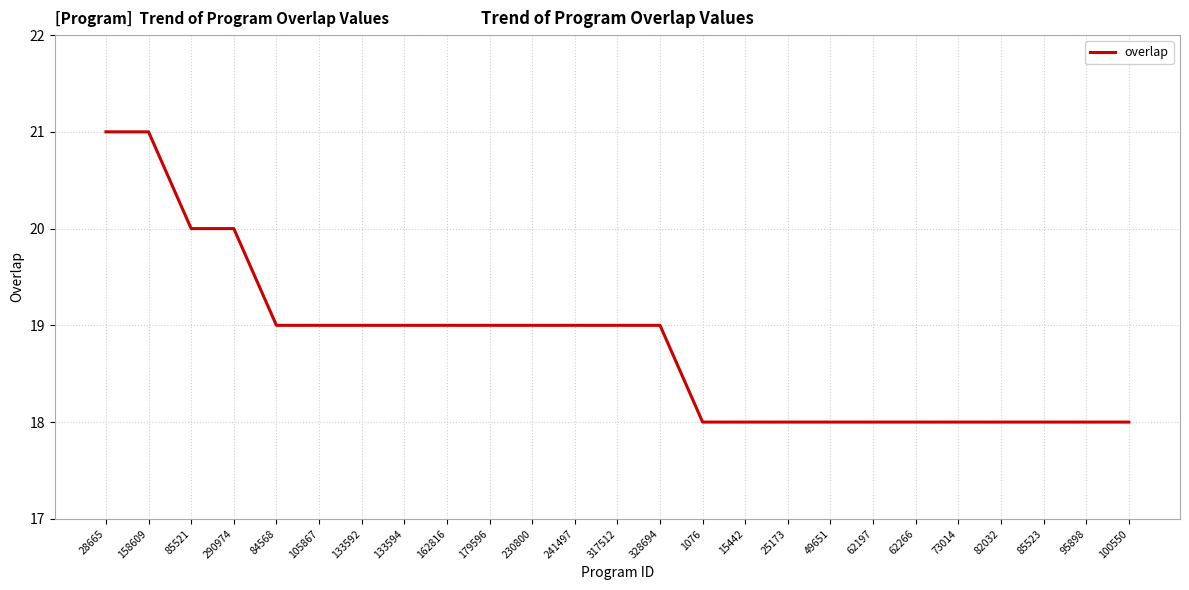

What is the sum of the values at 85521 and 62197?

38